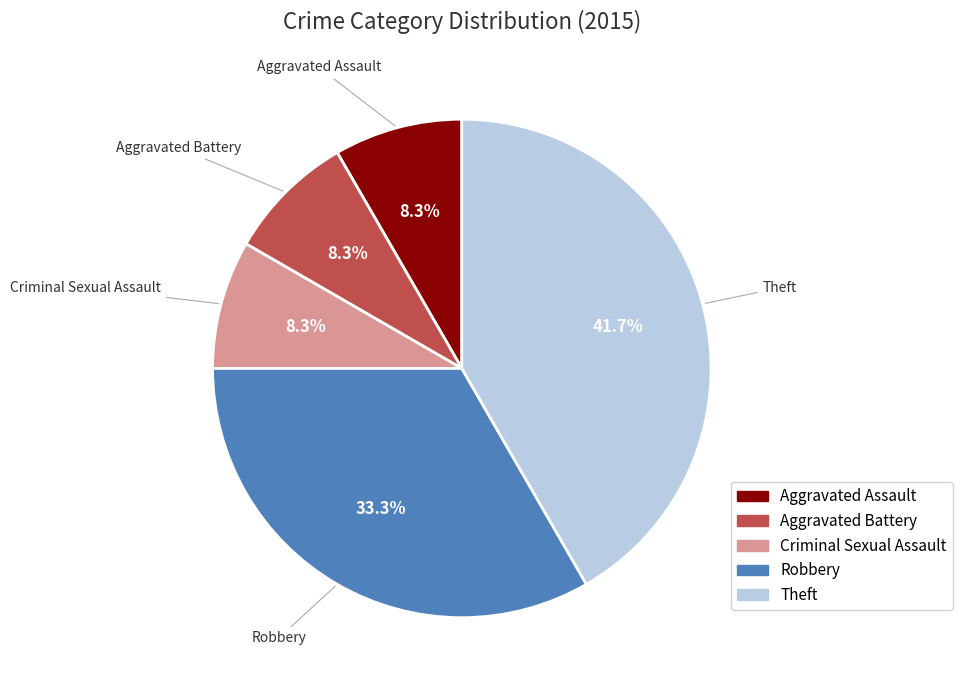

To the nearest percent, what is the difference between the largest and smallest slice percentages?

33%